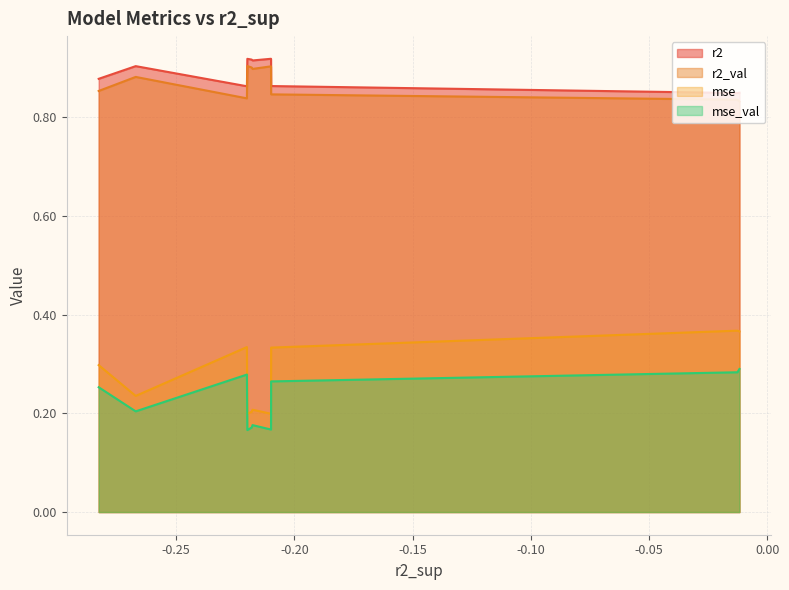

At how many categories does at least one series exceed 0?

10